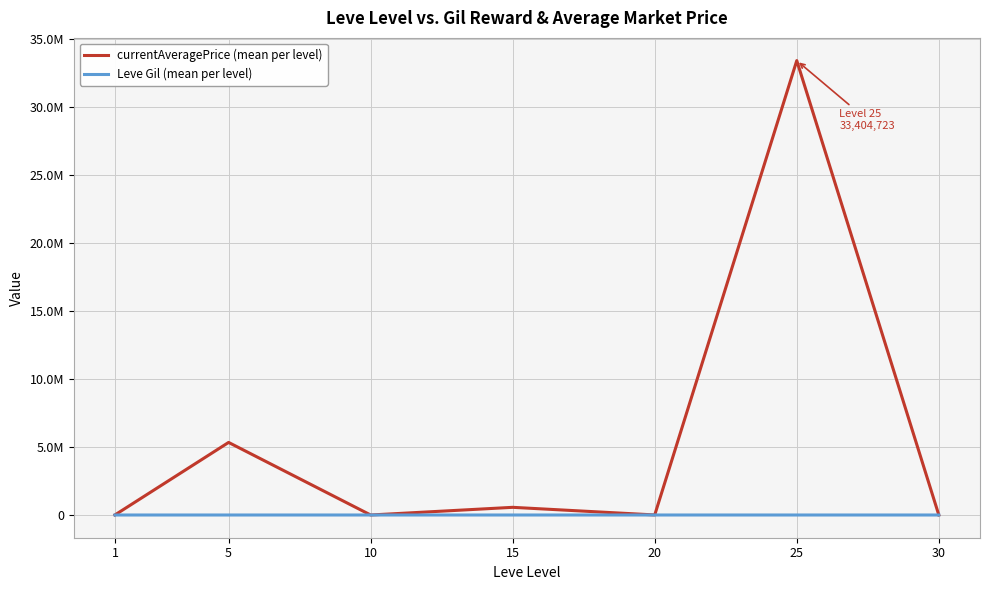

Reading left to right, extract all data points from this chart.

currentAveragePrice (mean per level): 6221.1	5335468.0	722.0	564334.3	4095.8	33404722.7	2613.5
Leve Gil (mean per level): 319.3	268.0	803.3	620.0	770.0	296.7	430.0